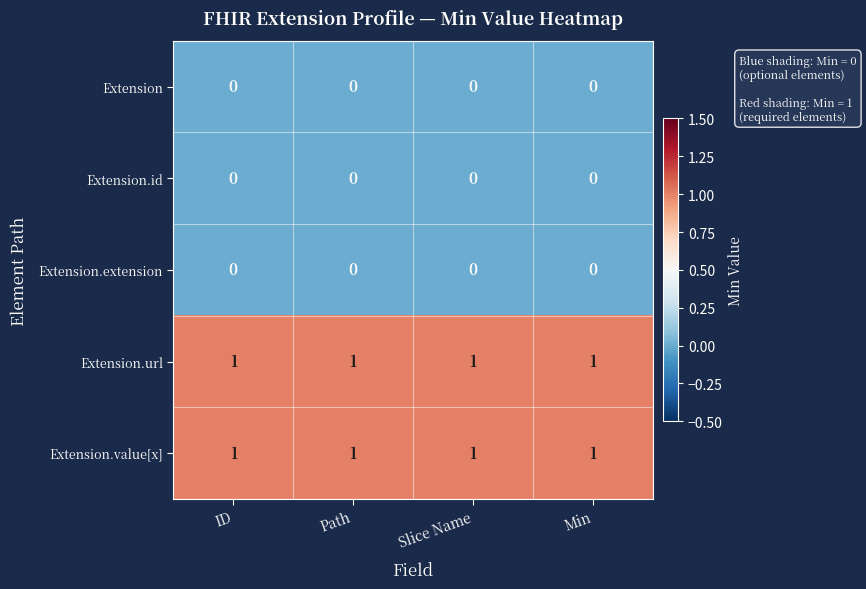

Is it true that Extension.extension equals 0 at ID?

True